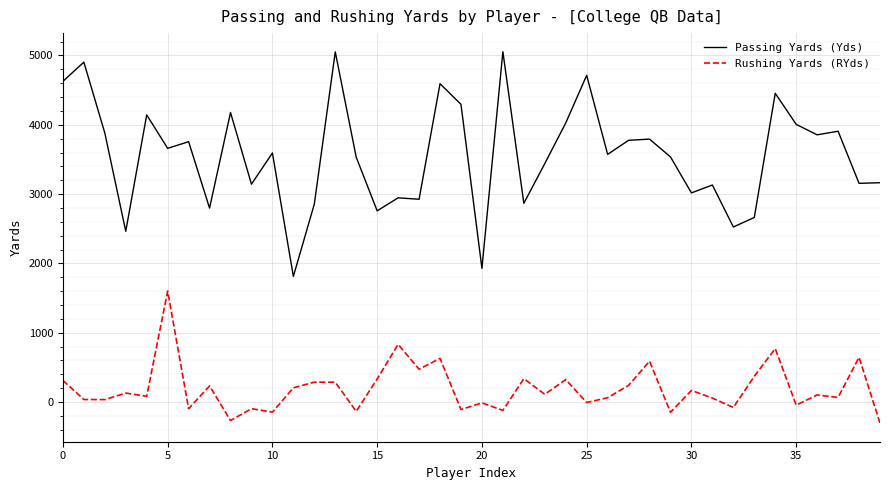

At how many categories does at least one series exceed 3055?

28